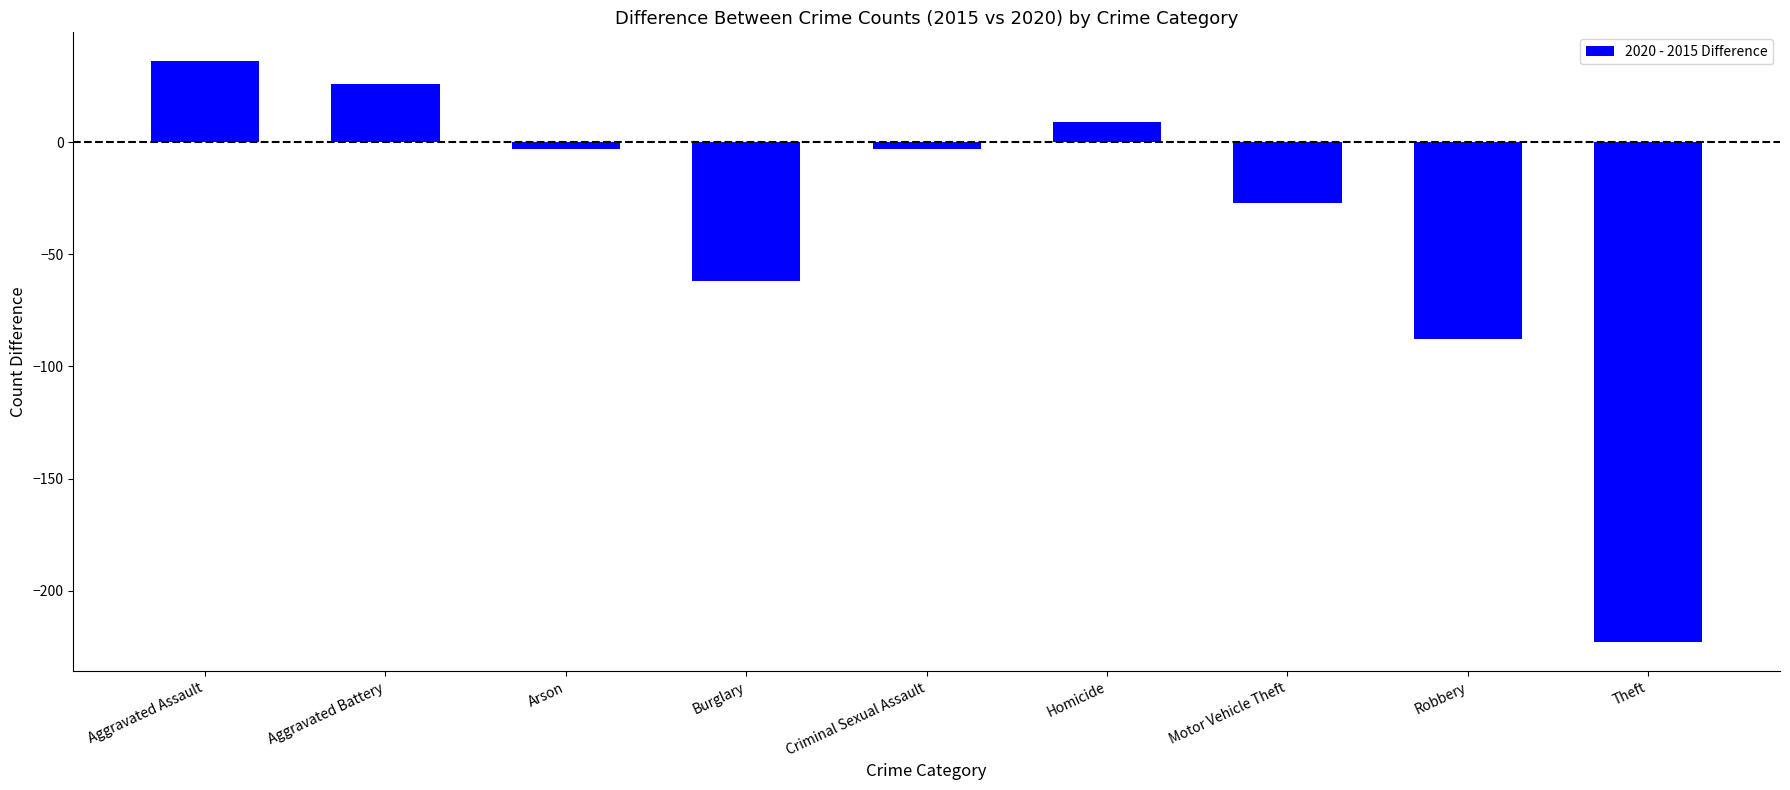

What is the difference between the maximum and minimum values?

259